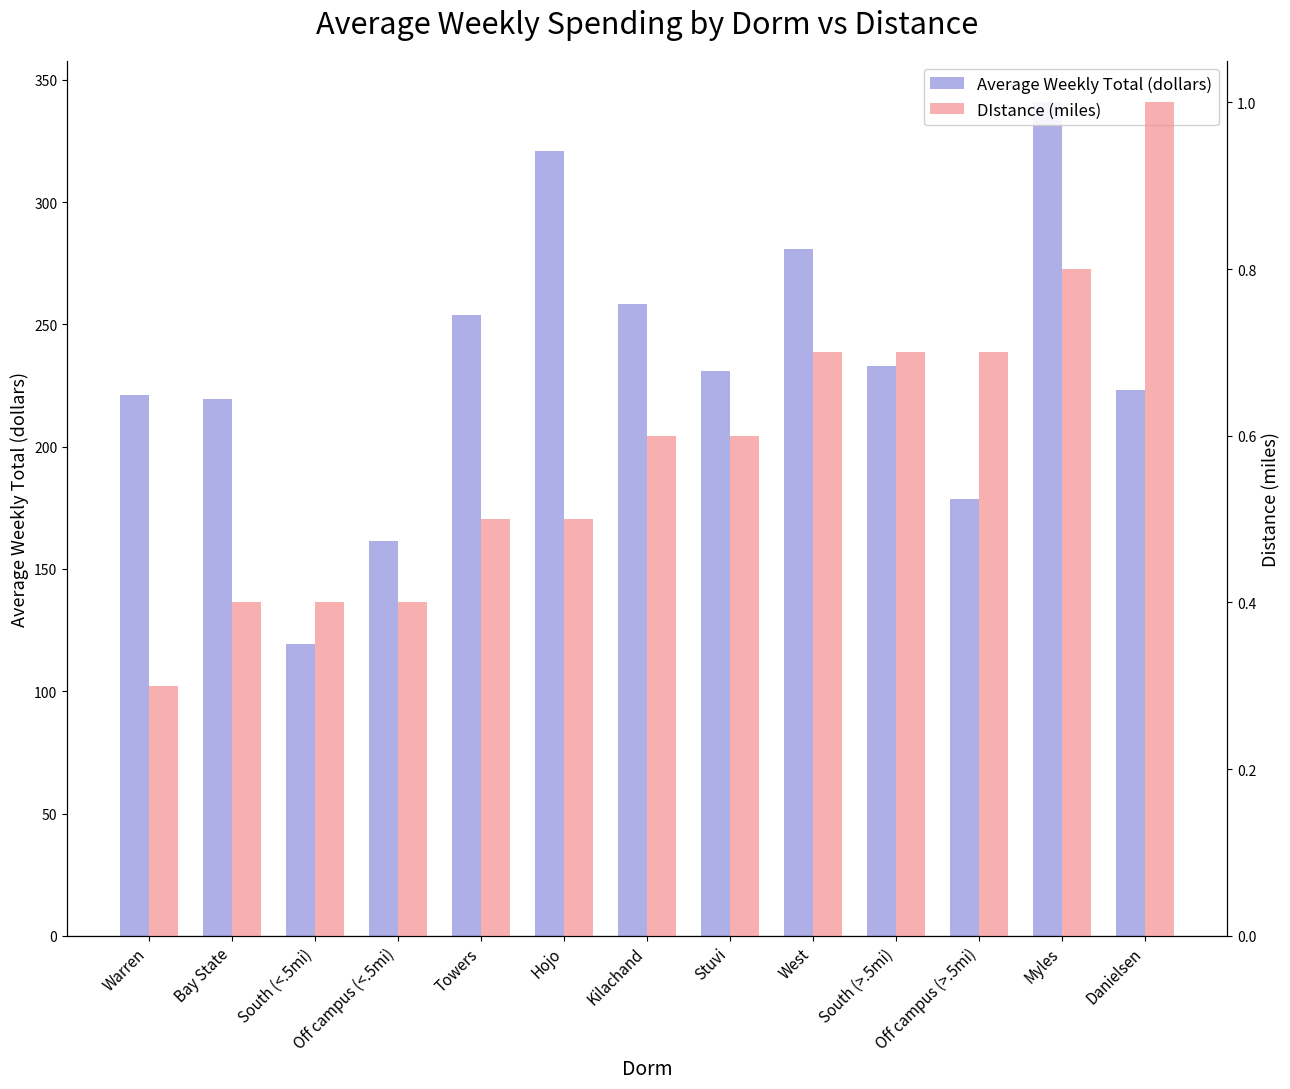

Count the DIstance (miles) values in the range 0 to 1.

13